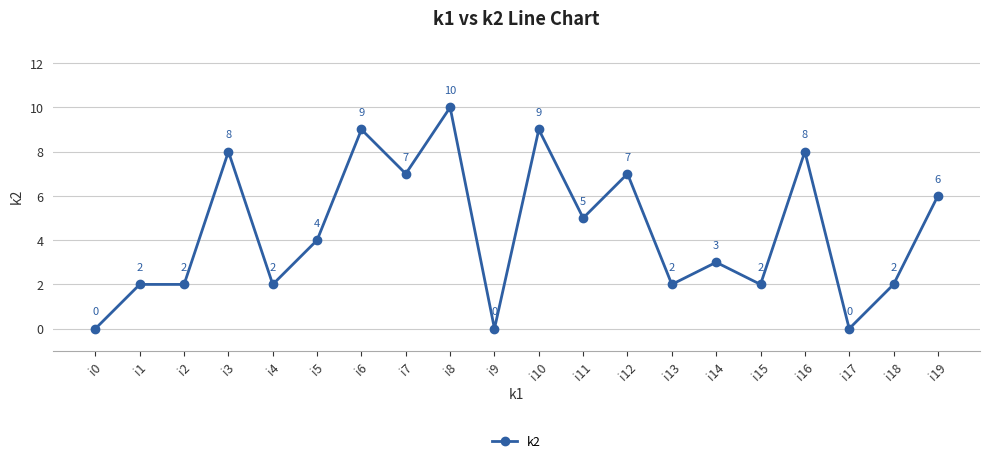

True or false: there are more than 0 points higher than both neighbors.

True